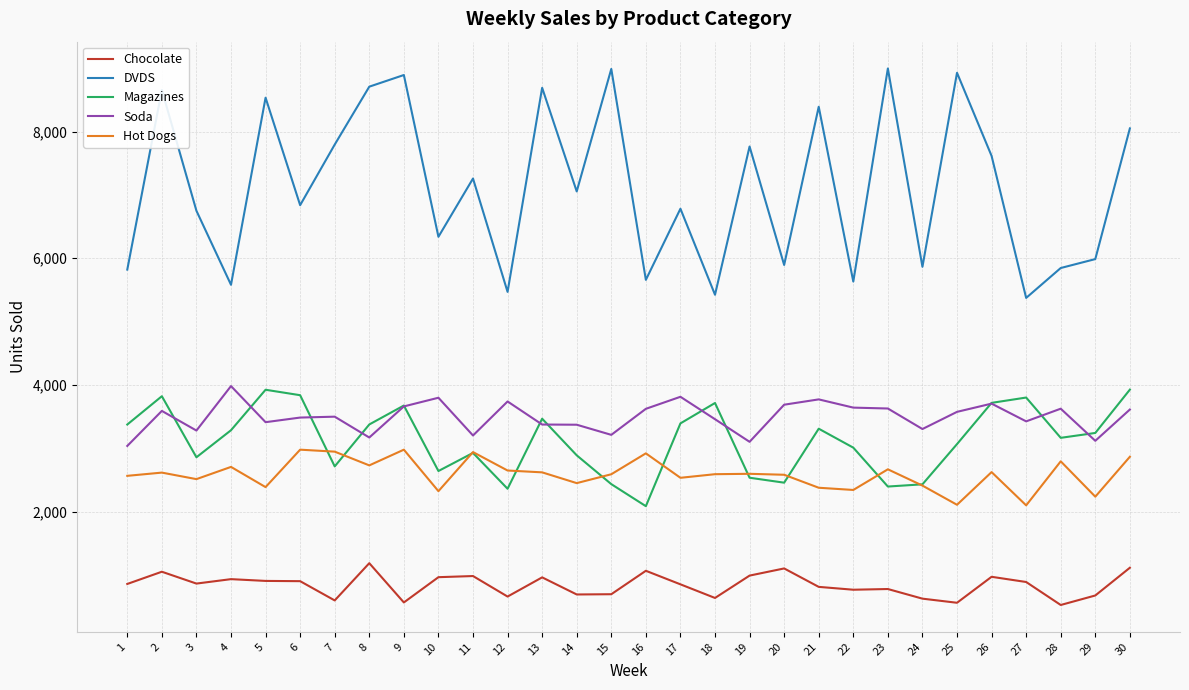

Where is the first local minimum for DVDS?

4